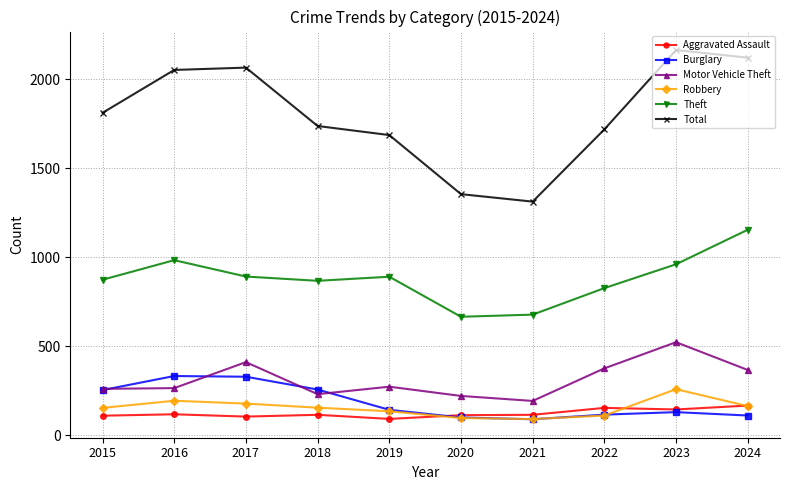

What are all the series names shown in the legend?

Aggravated Assault, Burglary, Motor Vehicle Theft, Robbery, Theft, Total